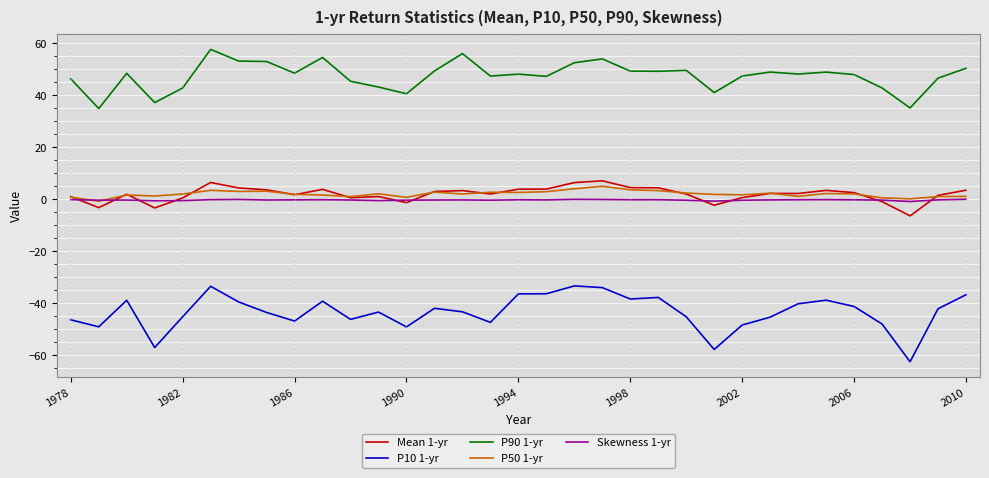

True or false: P10 1-yr and P50 1-yr intersect in this chart.

False